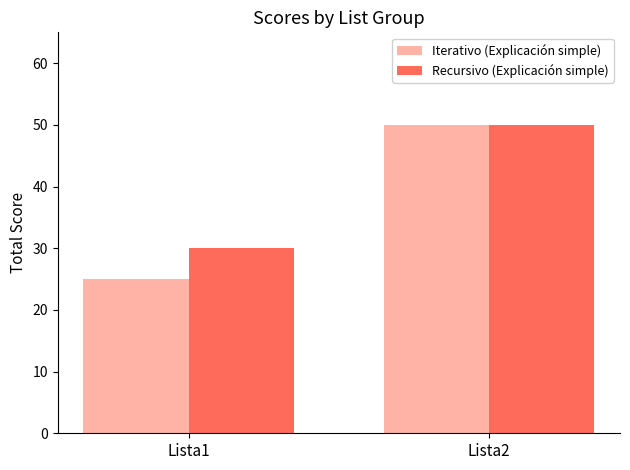

What is the difference between the Recursivo (Explicación simple) values at Lista1 and Lista2?

20